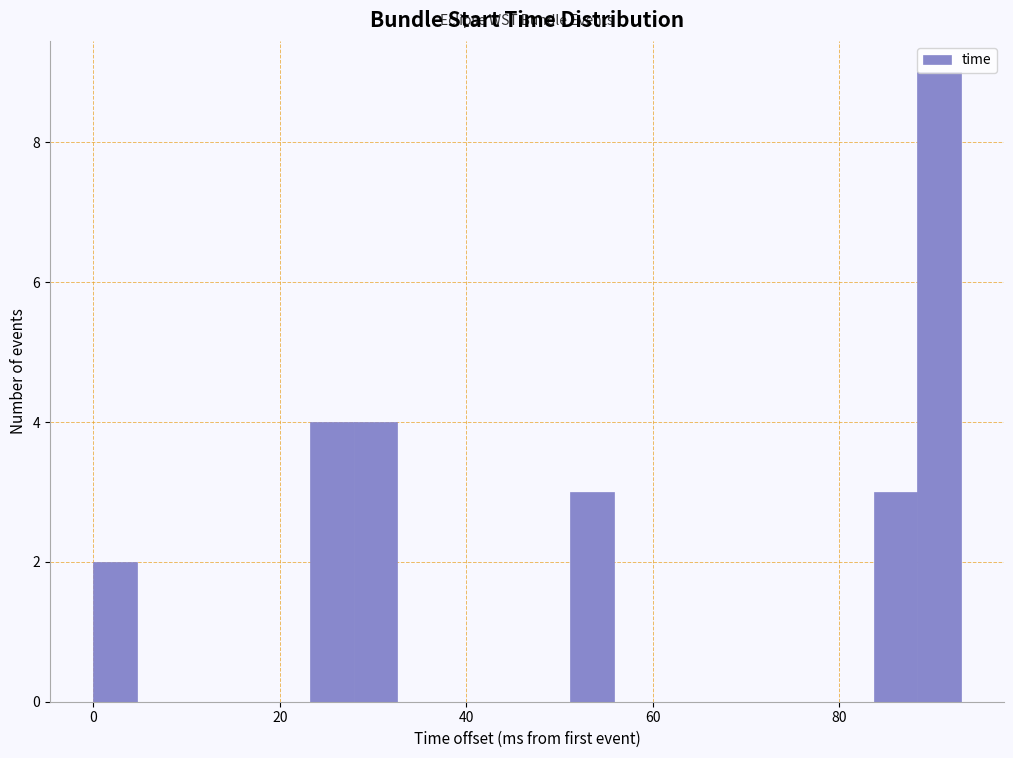

Around what value on the x-axis is the tallest bar? Give the approximate position of its centre, as read against the axis.

90